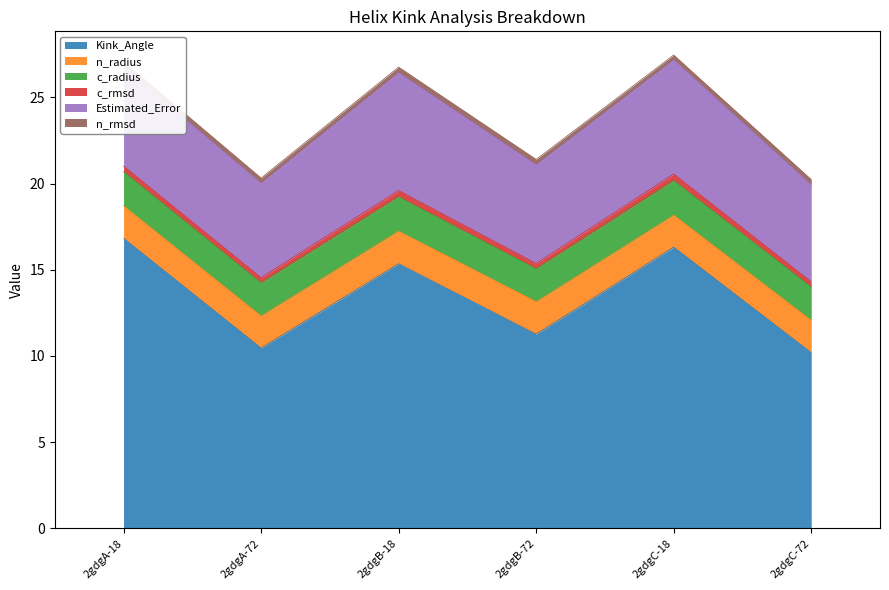

In n_radius, how many points are higher than both neighbors (excluding endpoints)?

1